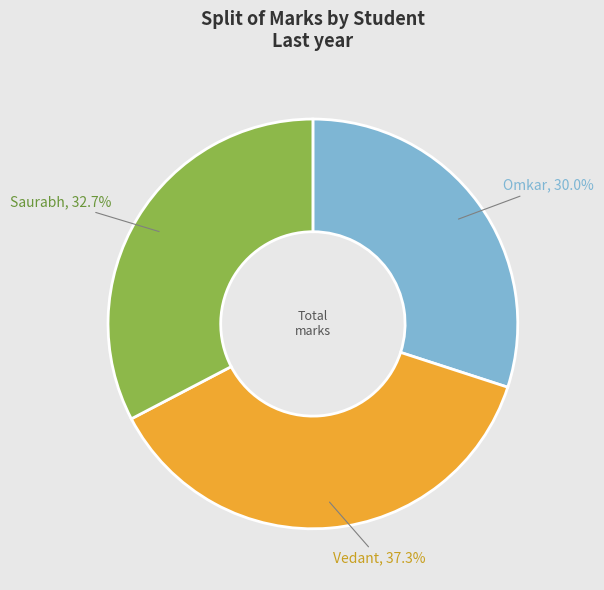

What is the ratio of the value at Vedant to the value at Saurabh?

1.1